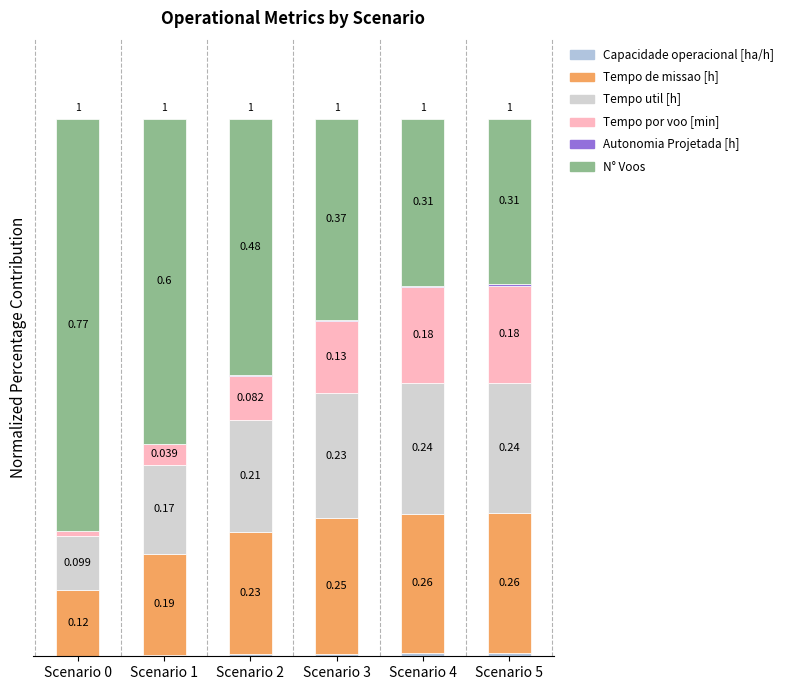

Which series has the largest range (max minus min)?

N° Voos